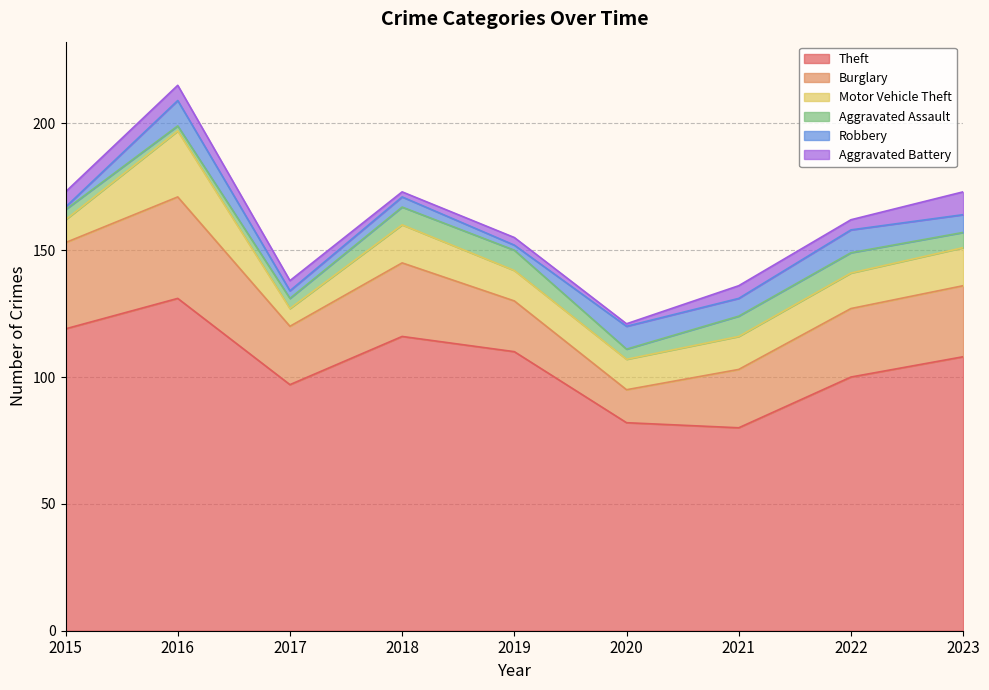

Reading left to right, list all the values displayed in this chart.

Theft: 119	131	97	116	110	82	80	100	108
Burglary: 34	40	23	29	20	13	23	27	28
Motor Vehicle Theft: 9	26	7	15	12	12	13	14	15
Aggravated Assault: 4	2	4	7	8	4	8	8	6
Robbery: 1	10	3	4	2	9	7	9	7
Aggravated Battery: 6	6	4	2	3	1	5	4	9